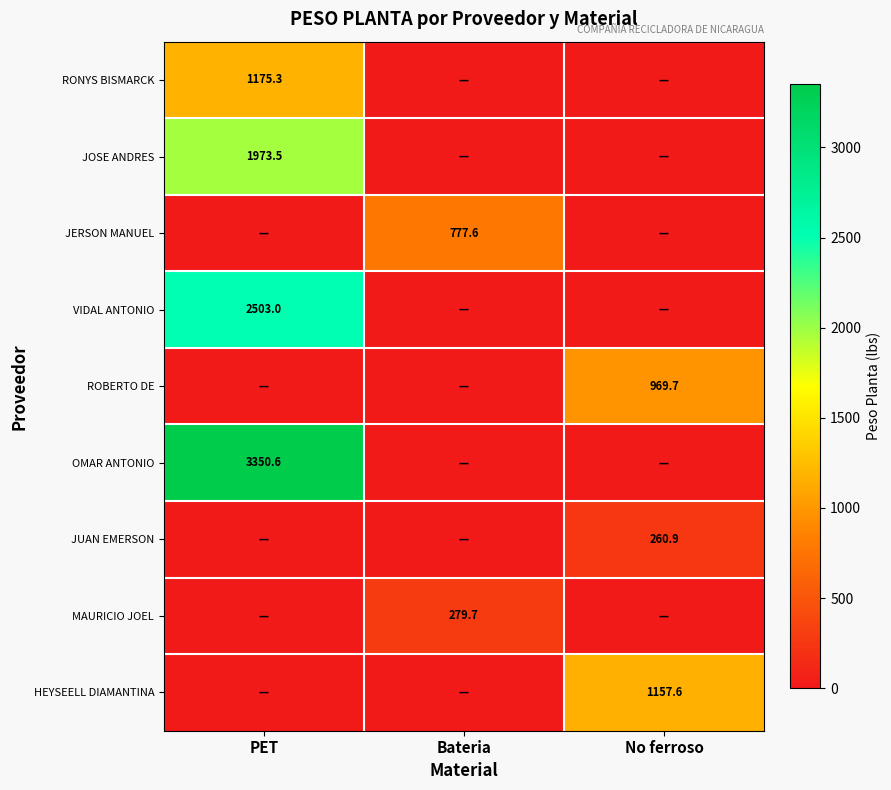

Count the number of categories in the chart.

3